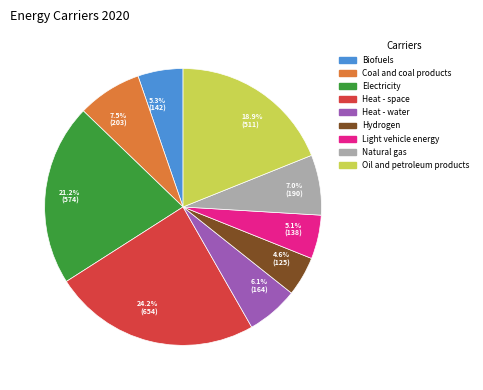

To the nearest percent, what percentage of the pie is Hydrogen?

5%